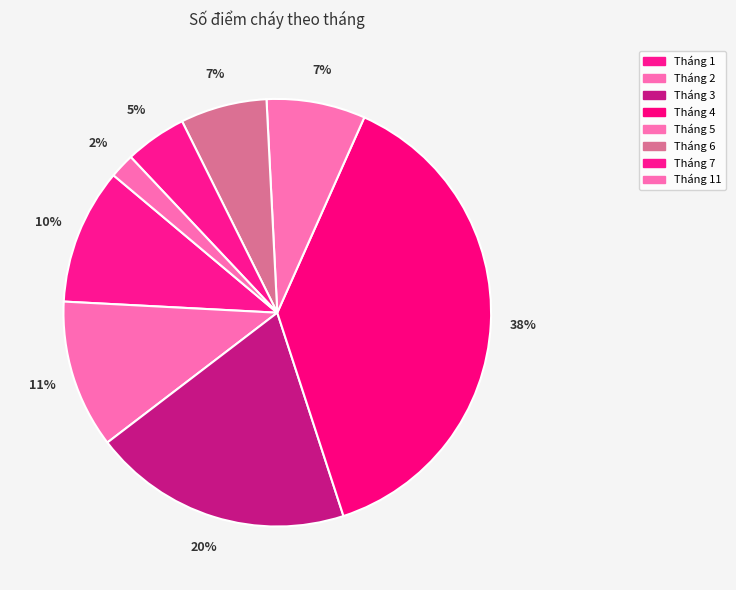

What is the ratio of the value at Tháng 2 to the value at Tháng 3?

0.6